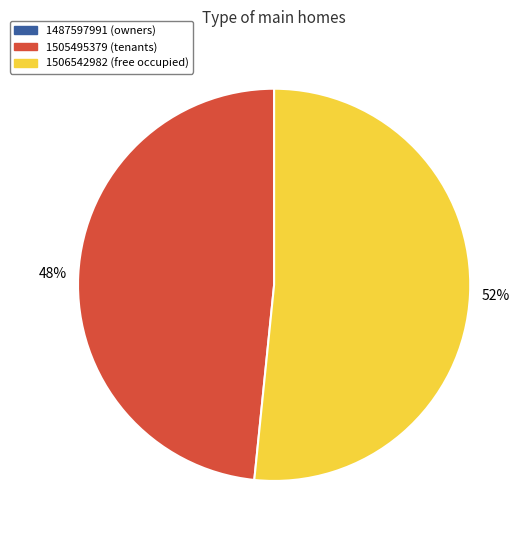

To the nearest percent, what is the average slice percentage?

50%